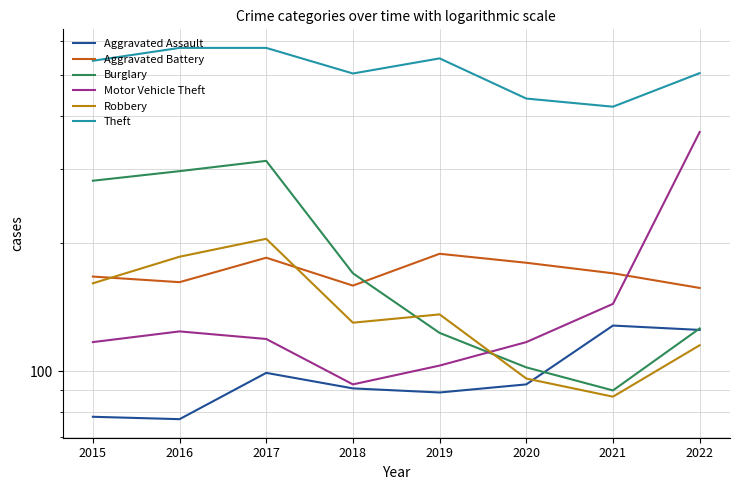

Where is Aggravated Assault nearest to the value 102?

2017